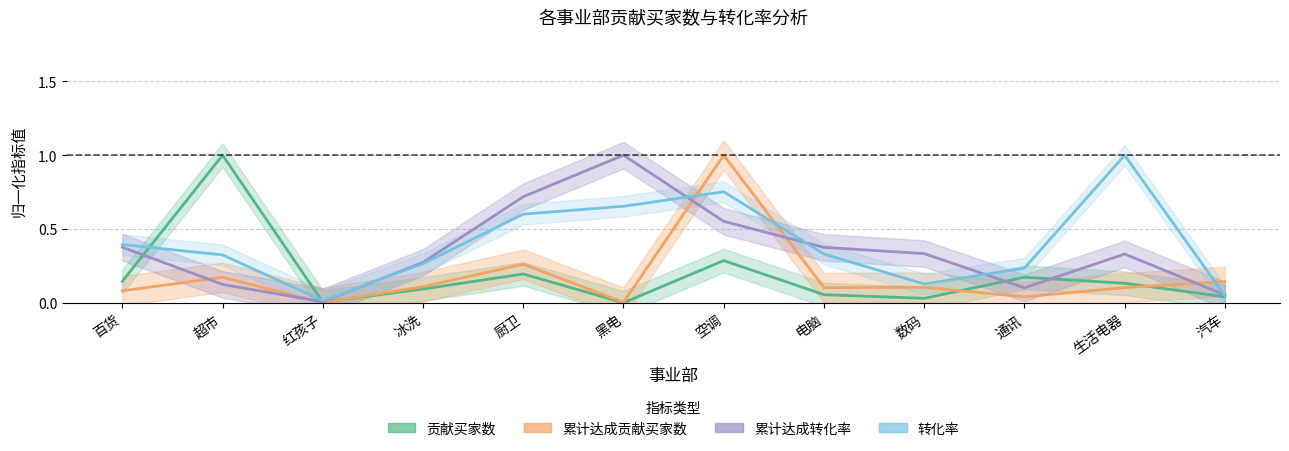

What is the approximate value of 转化率 at 电脑?

0.3